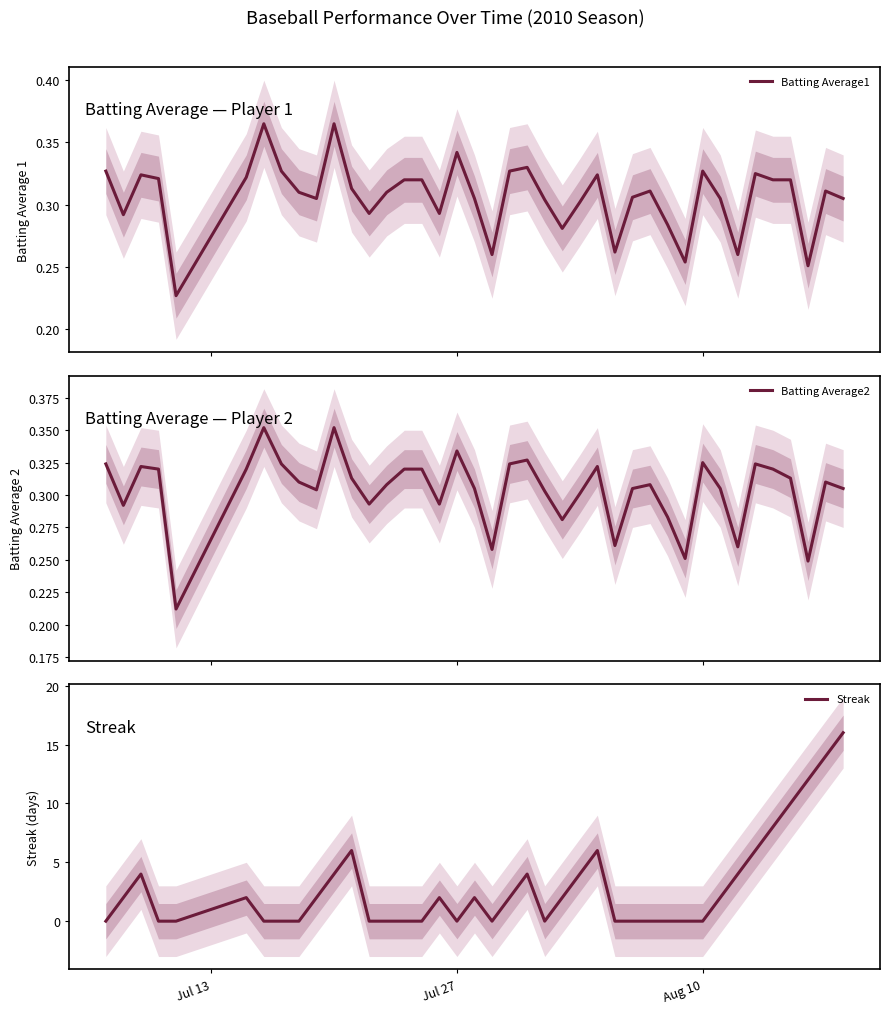

What is the highest value of the Streak series?

16